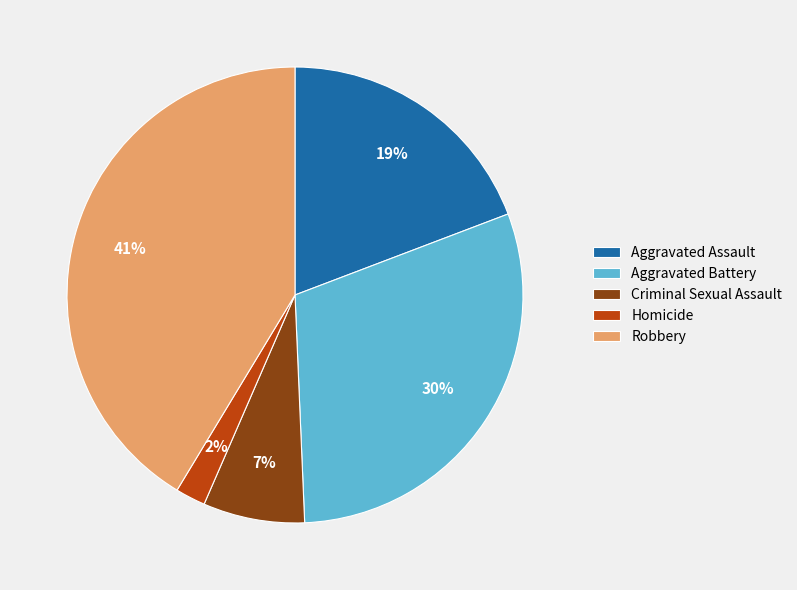

To the nearest percent, what is the difference between the Aggravated Battery and Robbery slice percentages?

11%